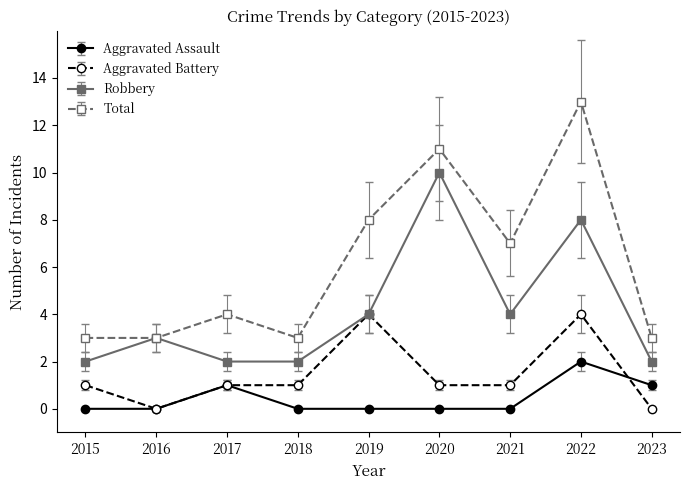

After their last crossing, which series has the higher values: Aggravated Assault or Aggravated Battery?

Aggravated Assault